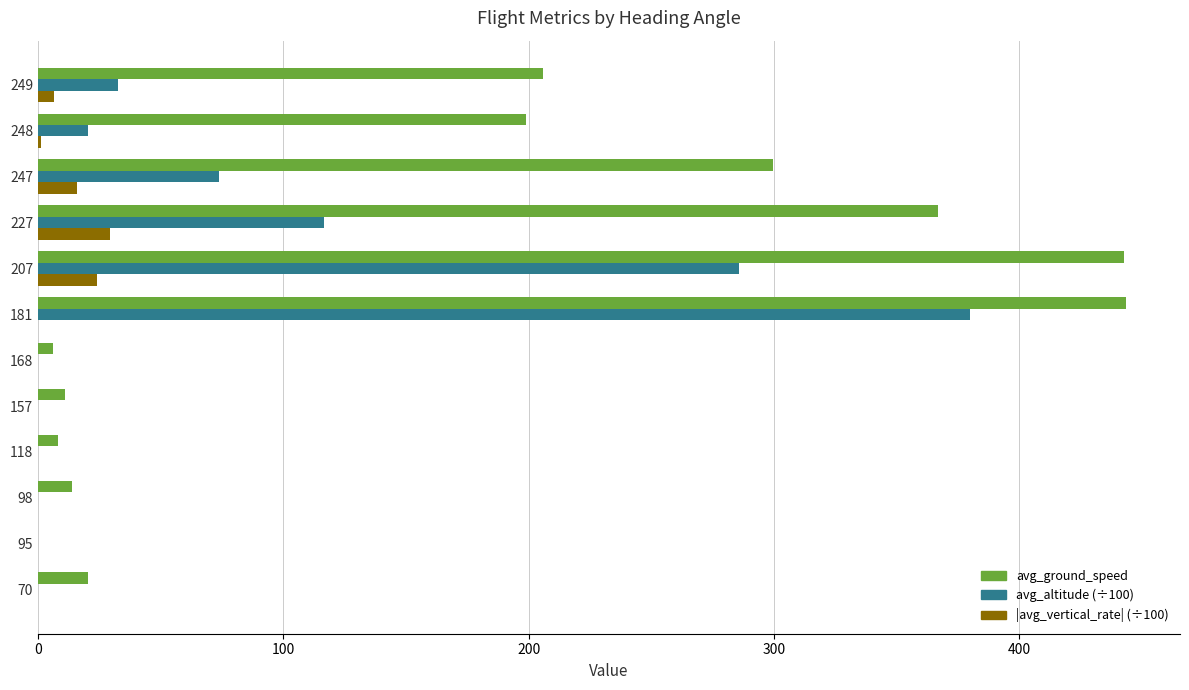

At which category is the sum across all series the highest?

181